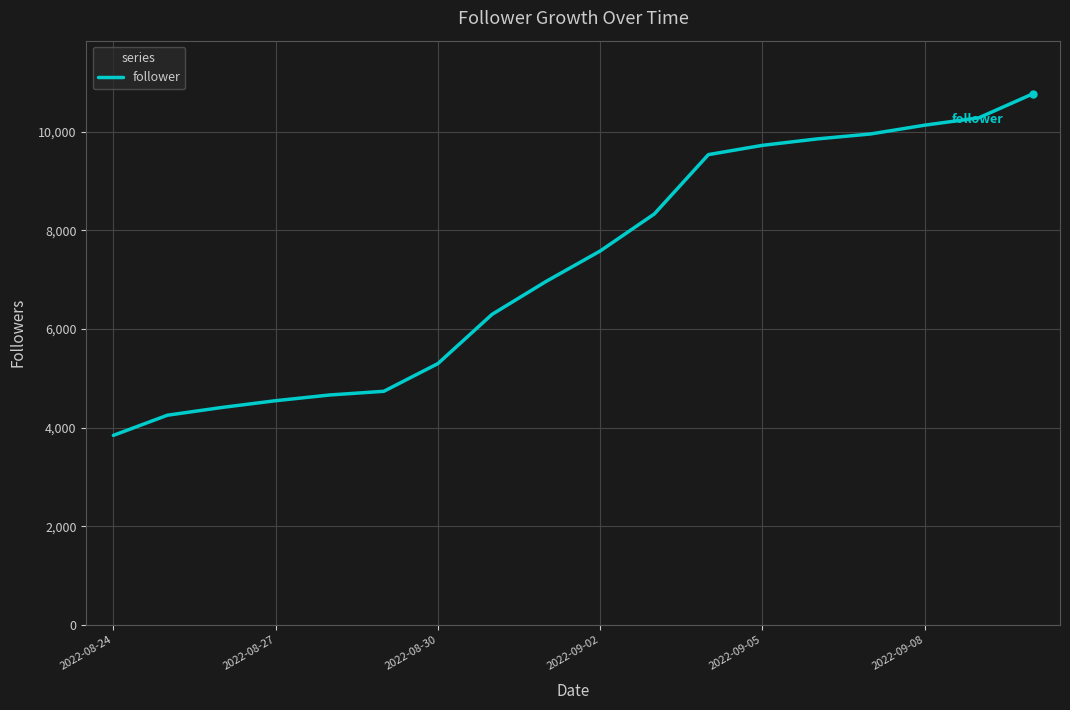

What is the difference between the maximum and minimum values?

6929